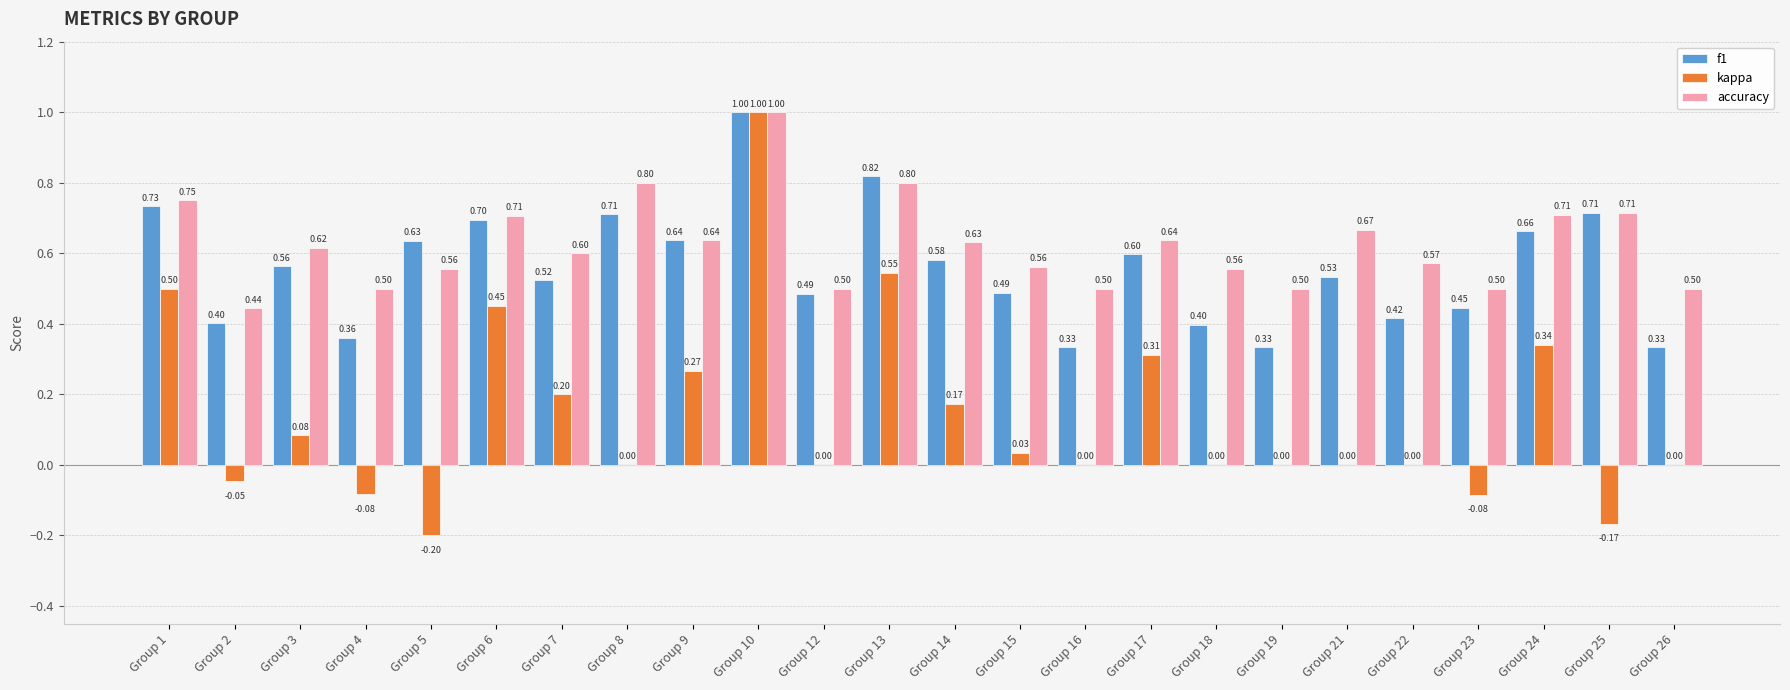

Is it true that f1 equals 0.4 at Group 24?

False